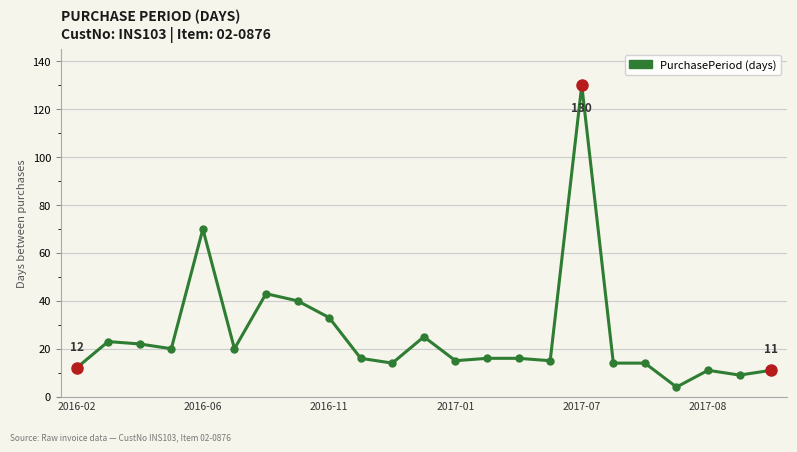

True or false: the data has more than 2 interior local peaks.

True